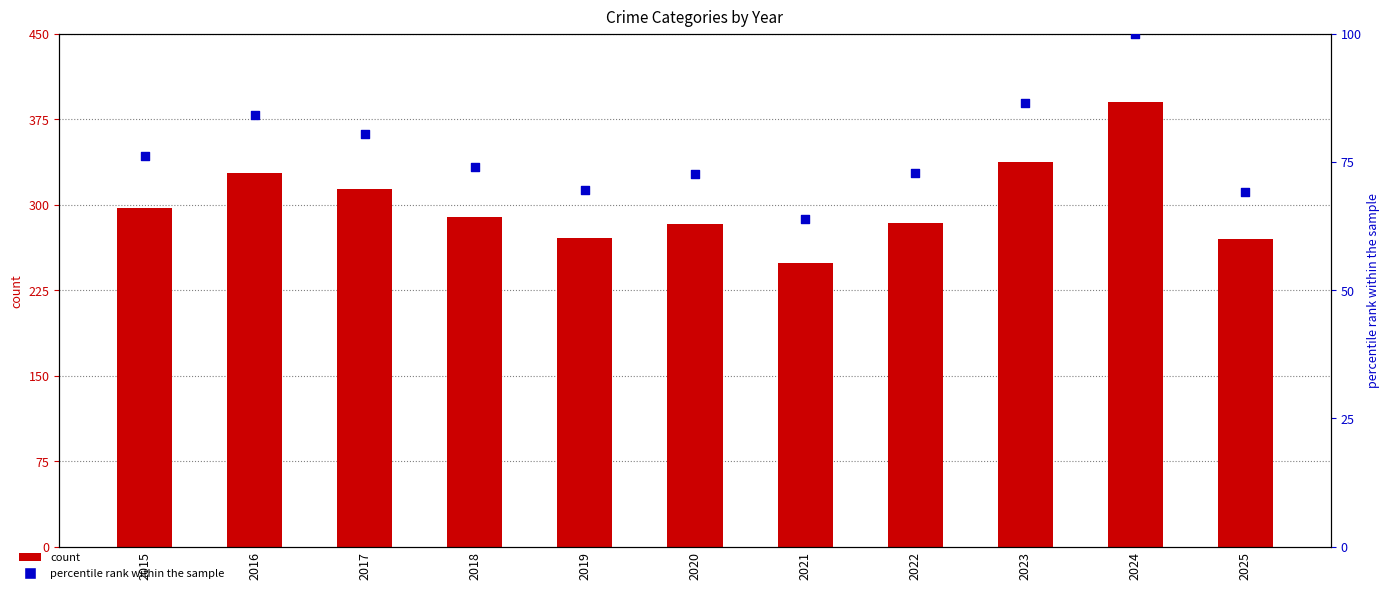

Which series contains the lowest Y value?

Homicide